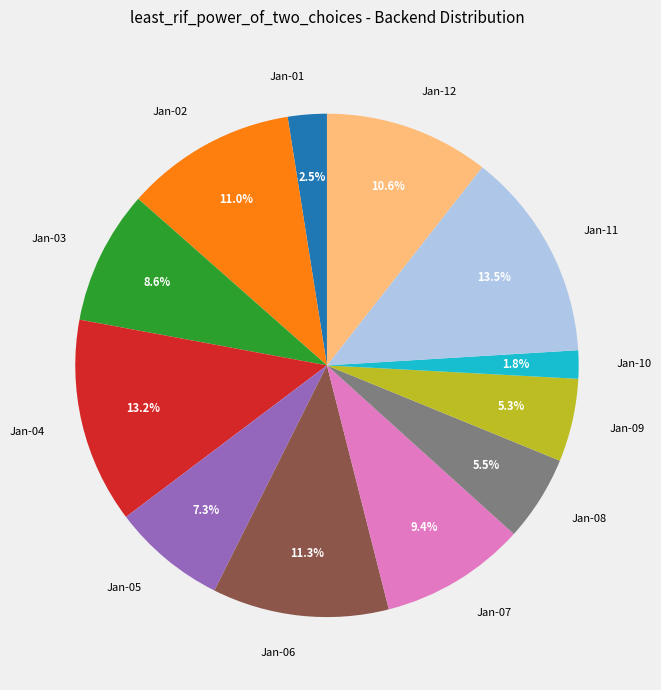

How much of the chart is everything except Jan-10?

98.2%